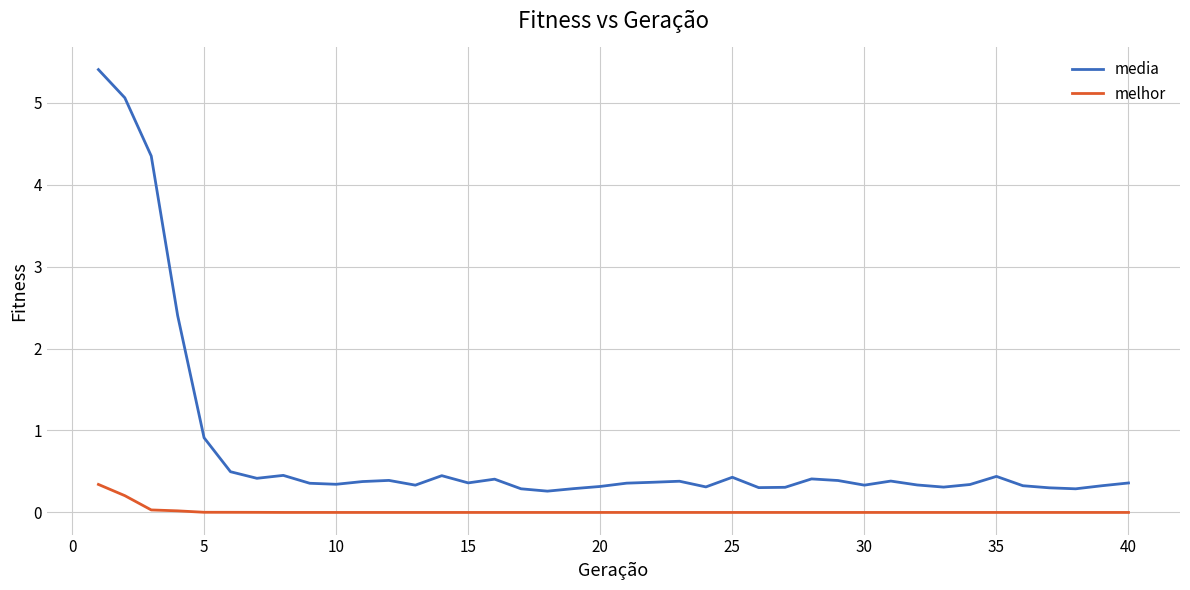

Rank the series by their average value, from lowest to highest.

melhor, media